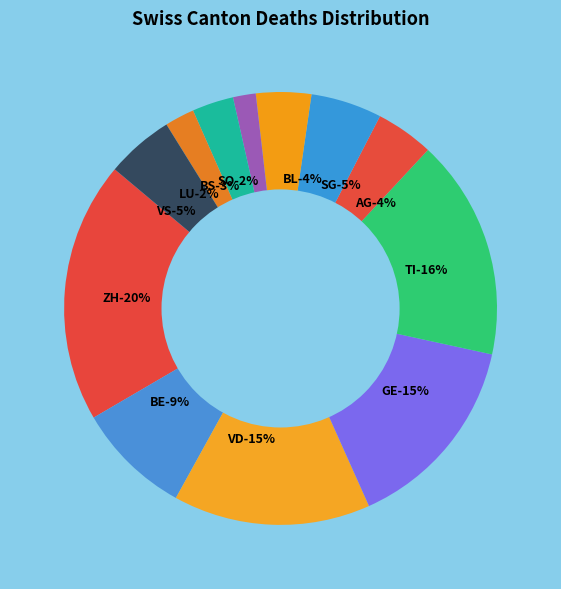

How many slices are in this pie chart?

12